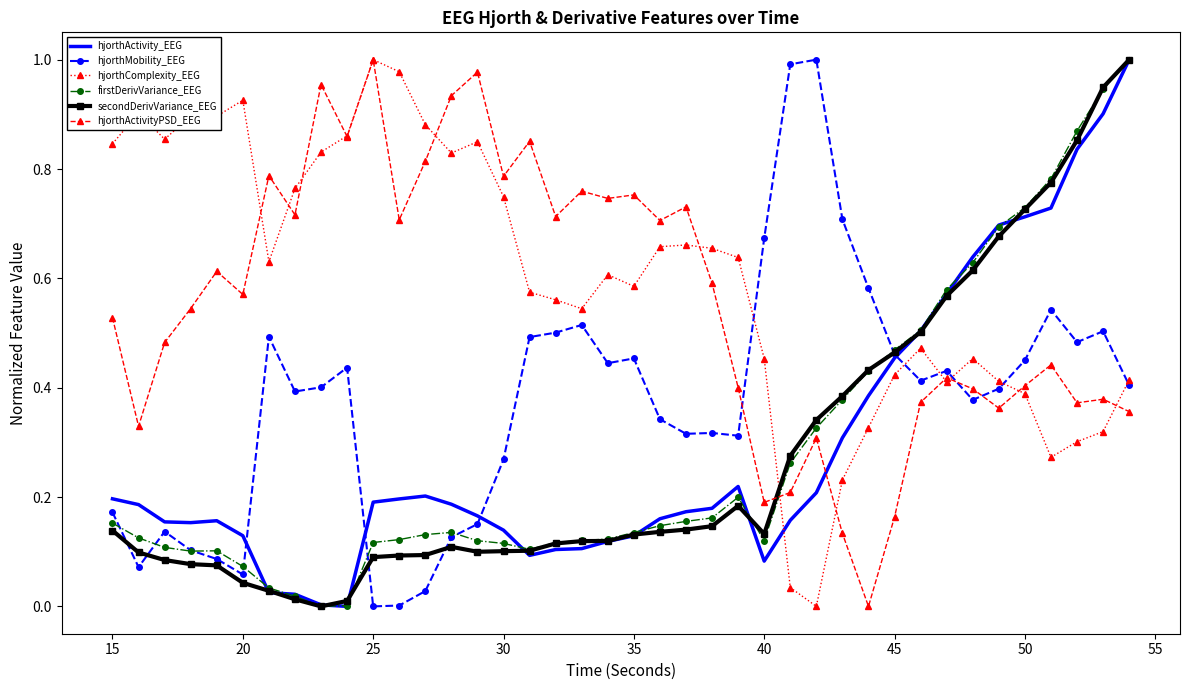

After their last crossing, which series has the higher values: hjorthActivityPSD_EEG or firstDerivVariance_EEG?

firstDerivVariance_EEG